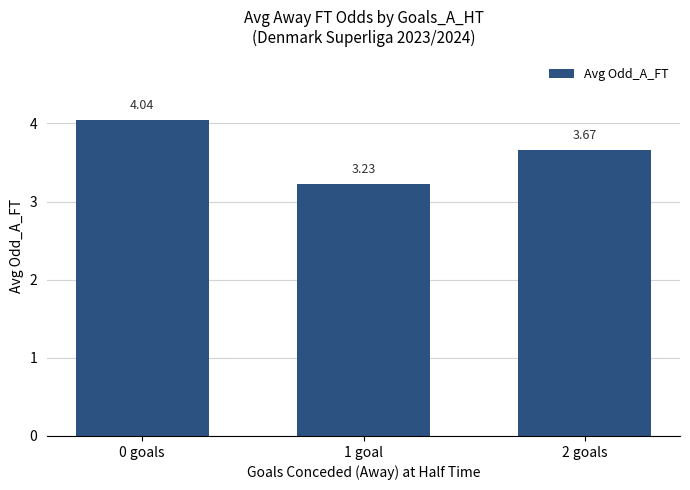

Are the bars horizontal?

No